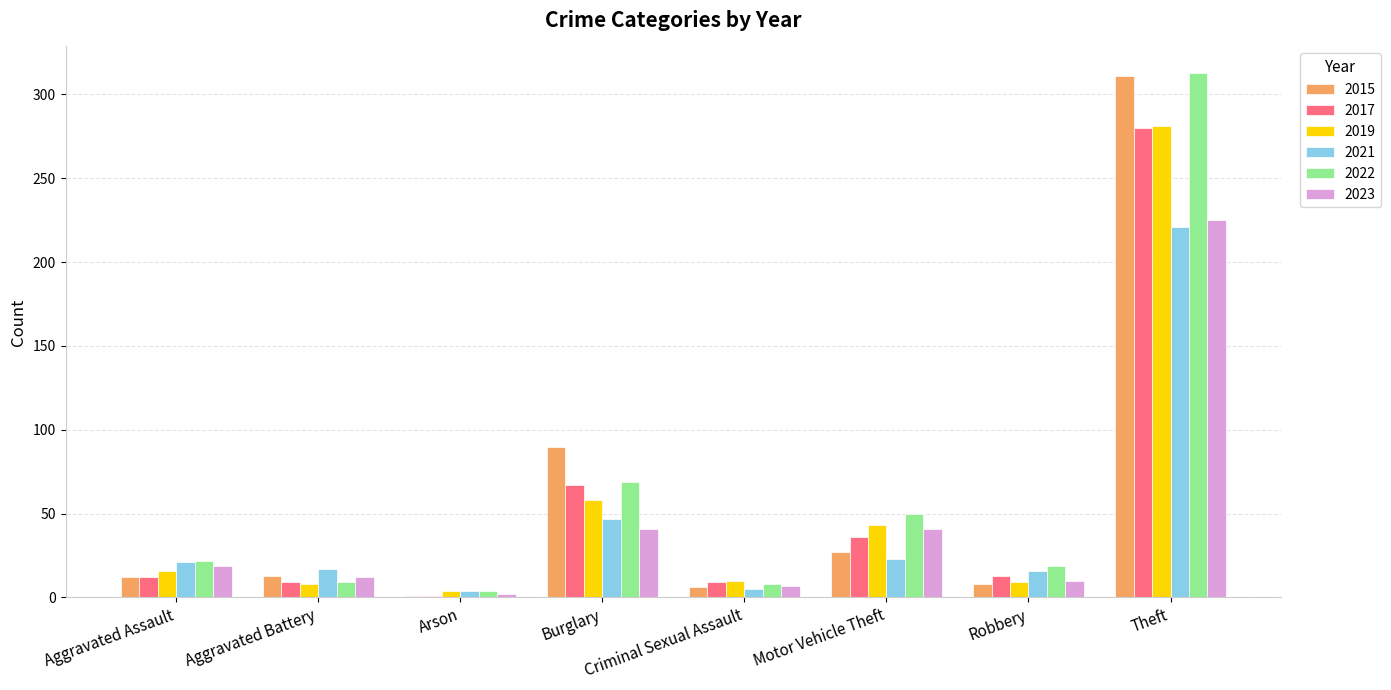

What is the label of the 2nd bar from the right?

Robbery